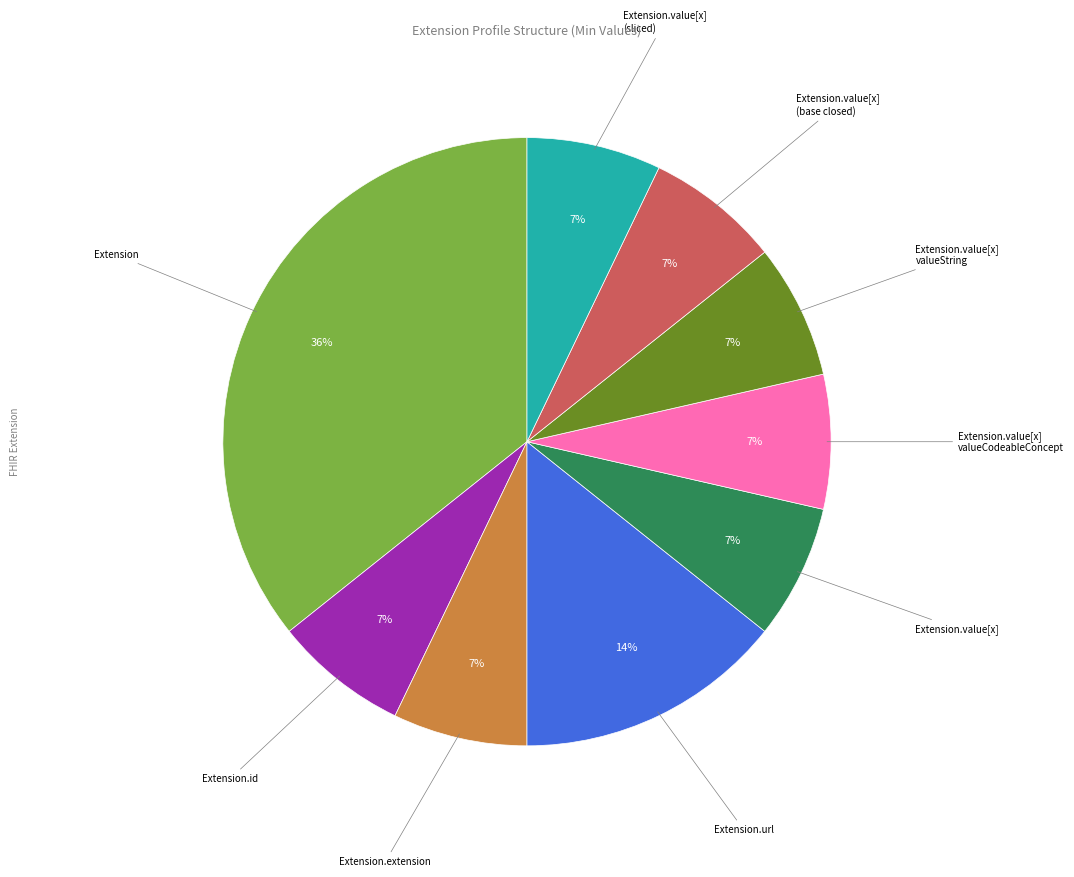

True or false: Extension.value[x] (sliced) accounts for 1% of the total.

False